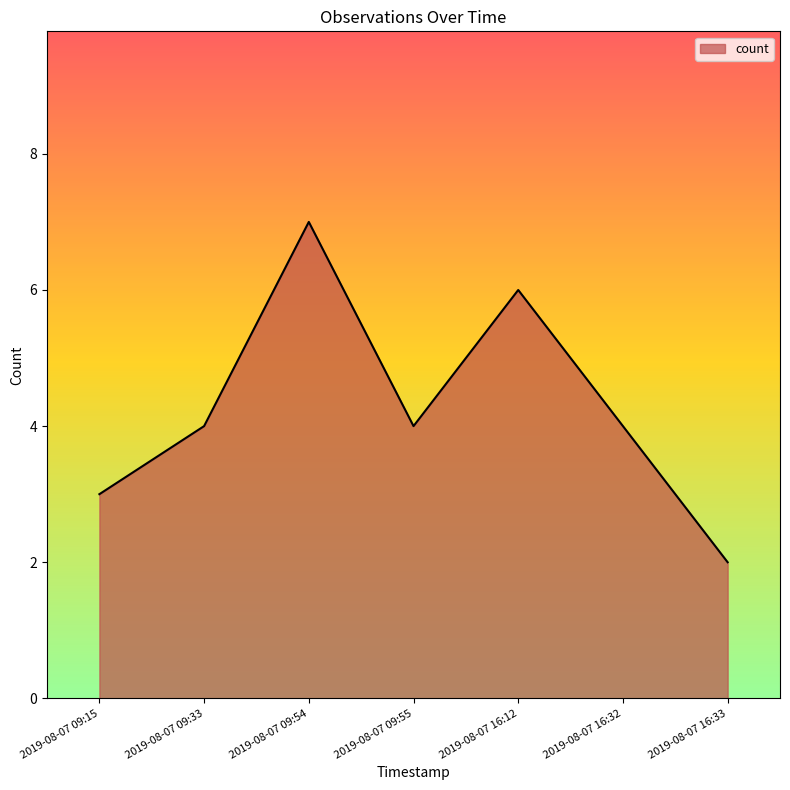

How many interior local valleys (lower than both neighbors) does the data have?

1